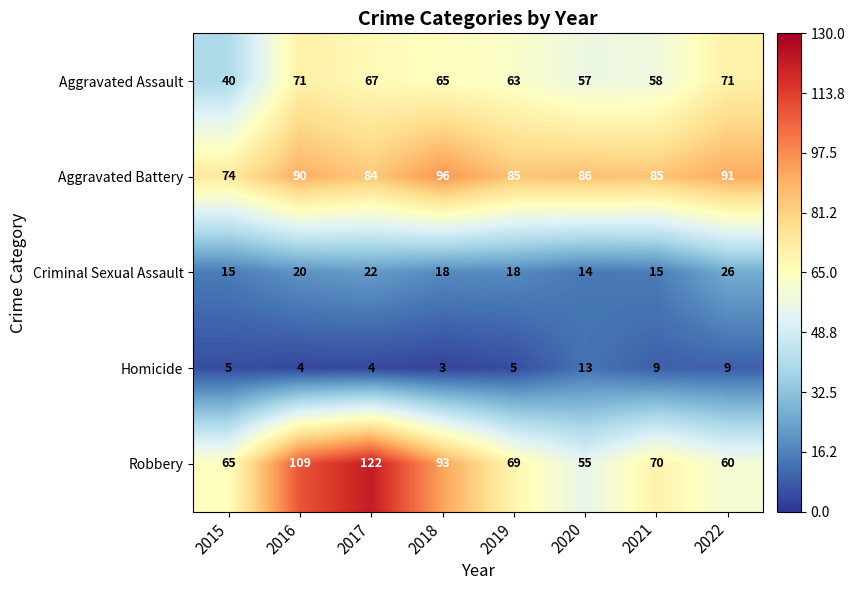

List the series in order of their peak value, highest first.

Robbery, Aggravated Battery, Aggravated Assault, Criminal Sexual Assault, Homicide